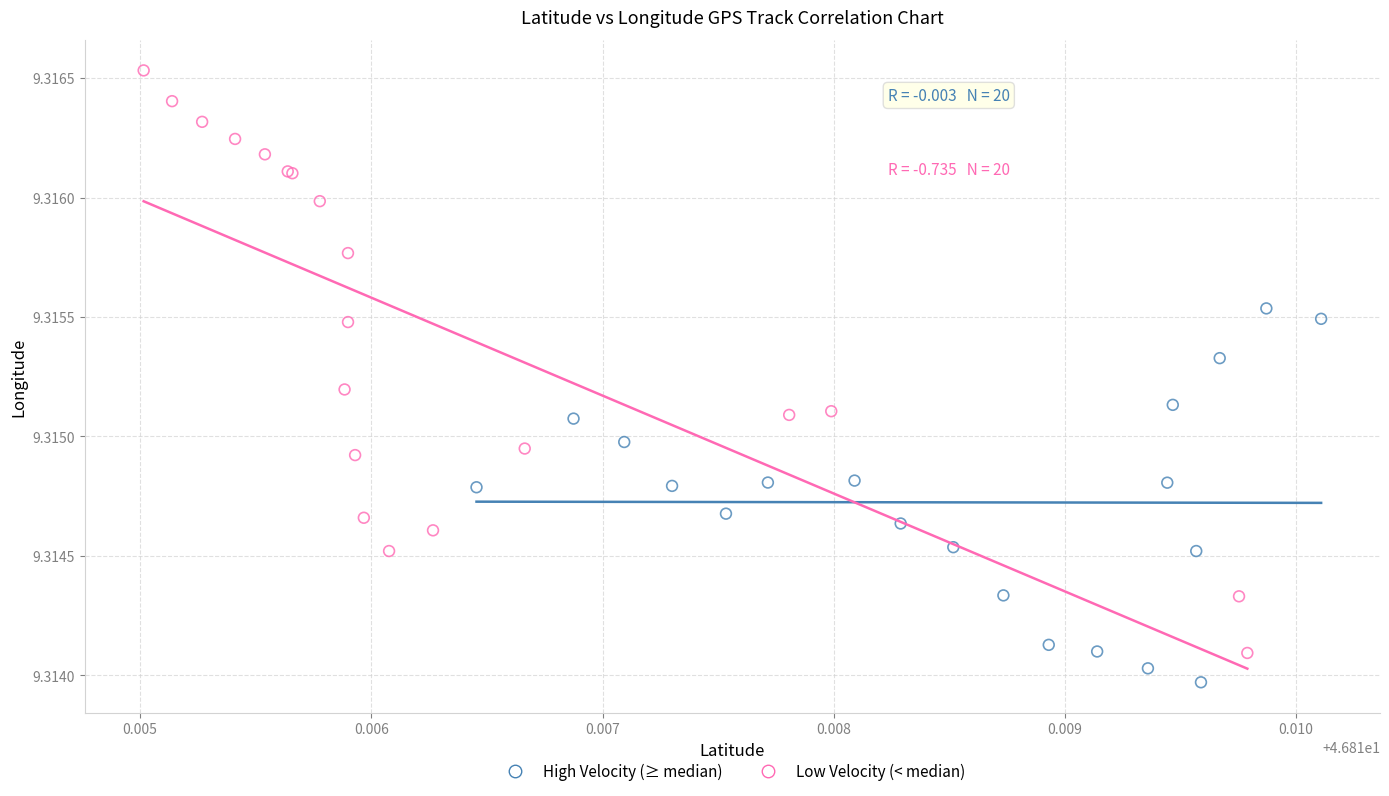

Which series contains the highest Y value?

Low Velocity (< median)